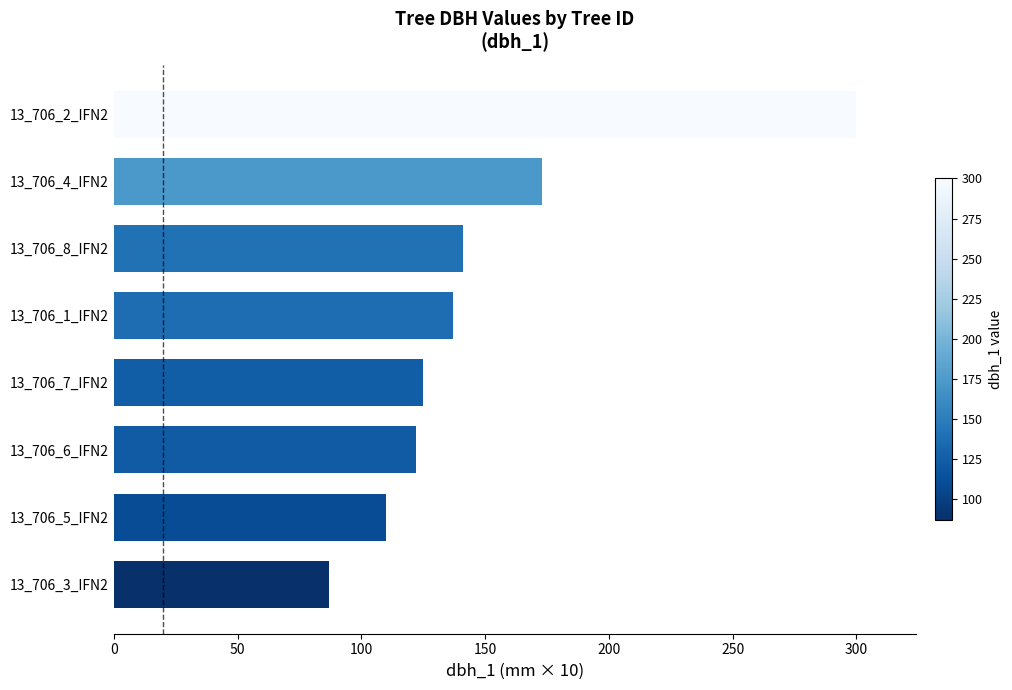

Reading bottom to top, extract all data points from this chart.

87	110	122	125	137	141	173	300